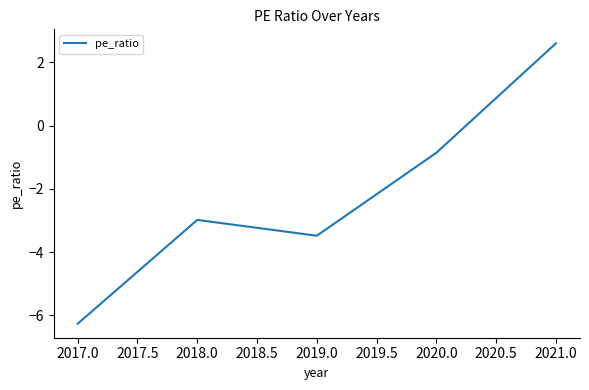

How many values are below -2?

3